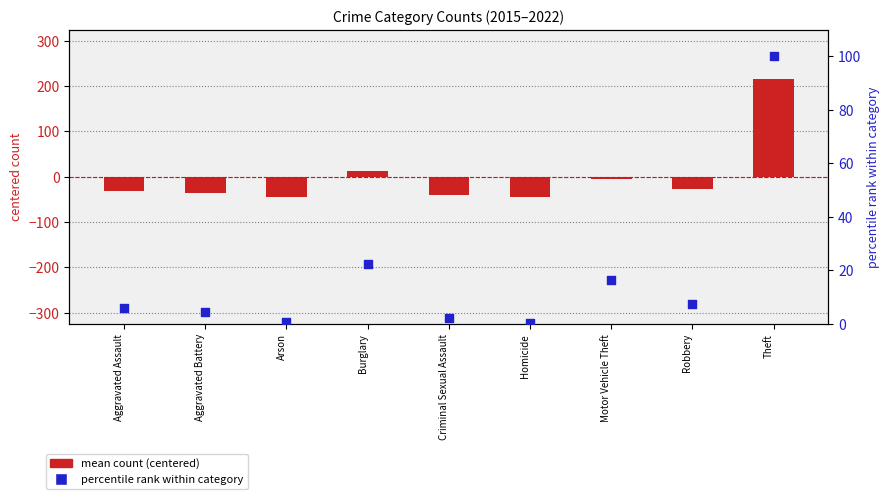

Which series reaches the maximum Y coordinate?

mean count (centered)